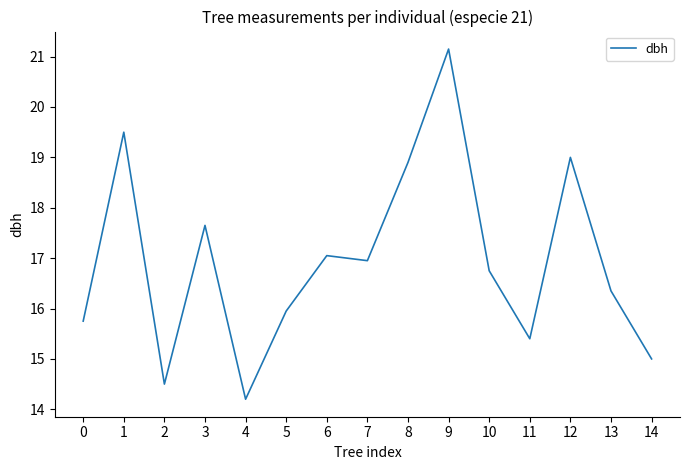

What is the difference between the values at 4 and 14?

0.8